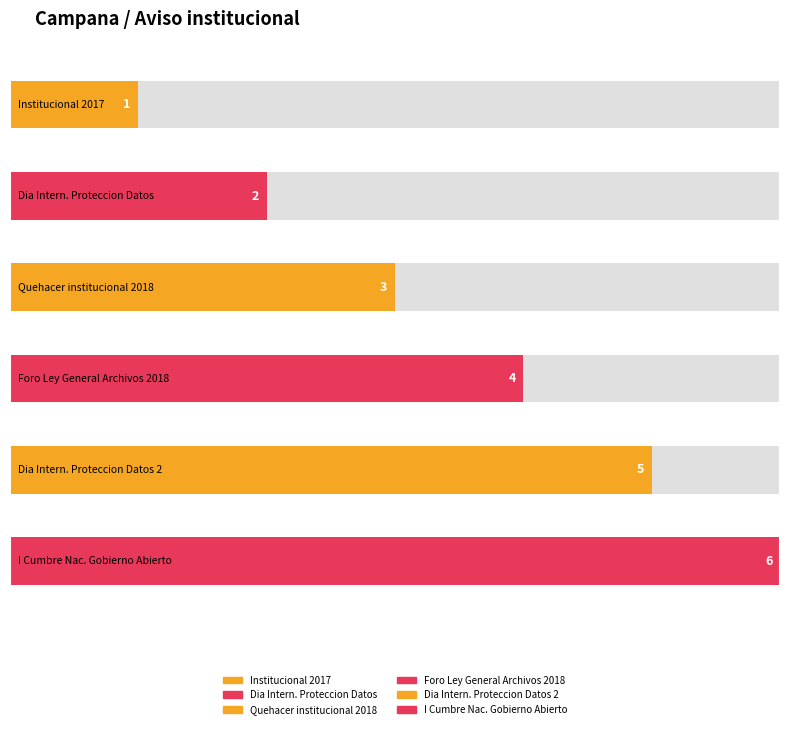

The chart shows a value of 3 at Foro de la Ley General de Archivos 2018. True or false?

False